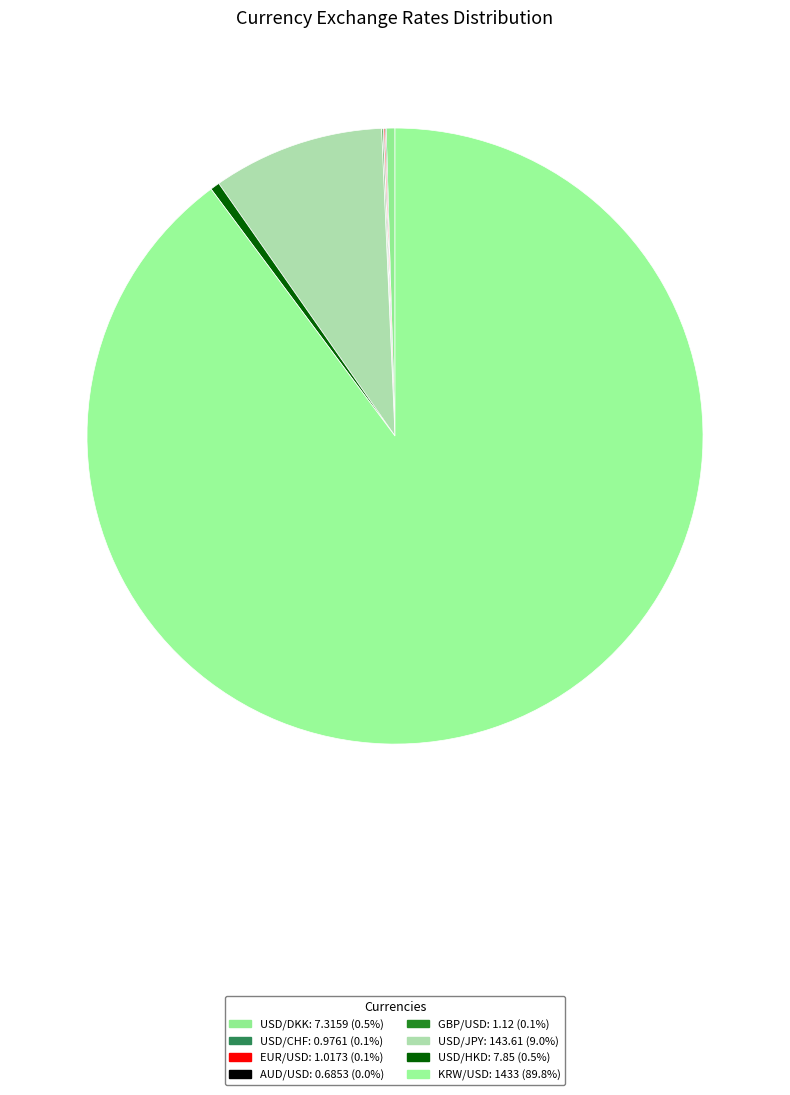

Which category has the smallest portion of the pie?

AUD/USD